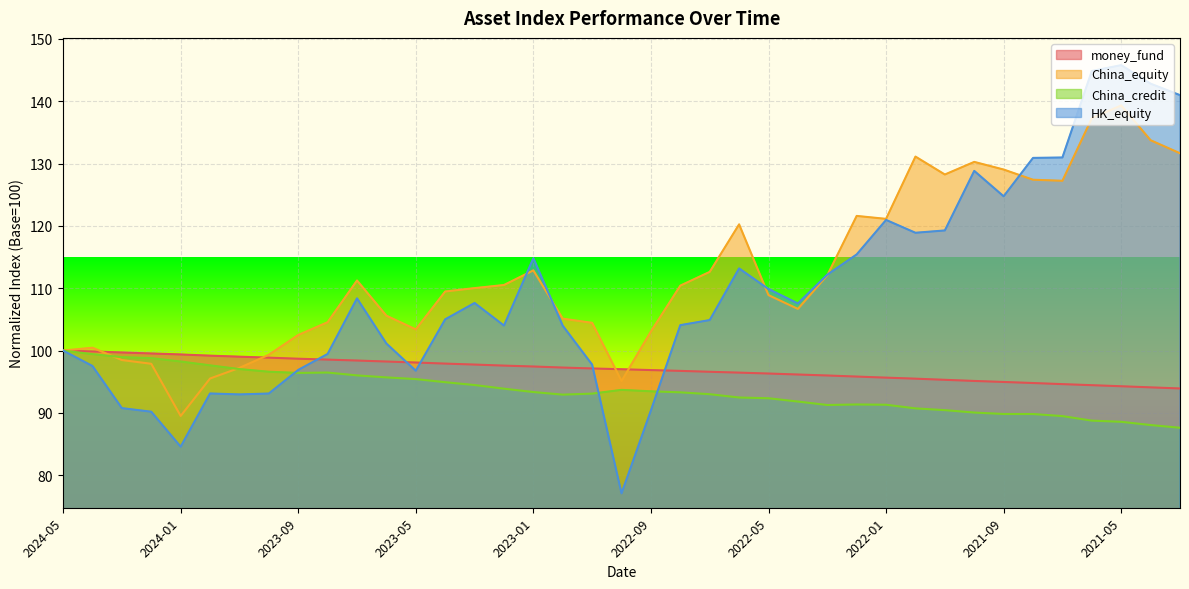

Reading left to right, transcribe all the data shown in this chart.

money_fund: 100.0	99.9	99.7	99.5	99.4	99.2	99.0	98.9	98.7	98.5	98.4	98.2	98.1	97.9	97.8	97.6	97.4	97.3	97.1	97.0	96.9	96.7	96.6	96.5	96.3	96.2	96.0	95.8	95.7	95.5	95.3	95.1	95.0	94.8	94.6	94.4	94.3	94.1	93.9
China_equity: 100.0	100.5	98.5	97.9	89.5	95.5	97.2	99.3	102.5	104.5	111.2	105.6	103.4	109.5	110.0	110.5	112.9	105.1	104.5	95.1	103.1	110.4	112.6	120.3	108.9	106.7	112.1	121.6	121.1	131.1	128.3	130.3	129.0	127.4	127.2	137.3	139.3	133.8	131.7
China_credit: 100.0	99.4	98.9	98.8	98.2	97.6	97.0	96.6	96.4	96.5	96.0	95.7	95.4	94.9	94.5	93.9	93.3	92.9	93.1	93.7	93.5	93.3	93.0	92.5	92.3	91.8	91.3	91.3	91.3	90.7	90.4	90.1	89.8	89.8	89.5	88.8	88.6	88.0	87.6
HK_equity: 100.0	97.5	90.8	90.2	84.6	93.1	93.0	93.1	96.9	99.5	108.4	101.1	96.8	105.0	107.6	104.0	114.8	104.0	97.7	77.1	90.4	104.1	104.9	113.2	109.9	107.6	112.2	115.4	121.0	118.9	119.3	128.8	124.8	130.9	131.0	144.9	145.8	142.8	141.0